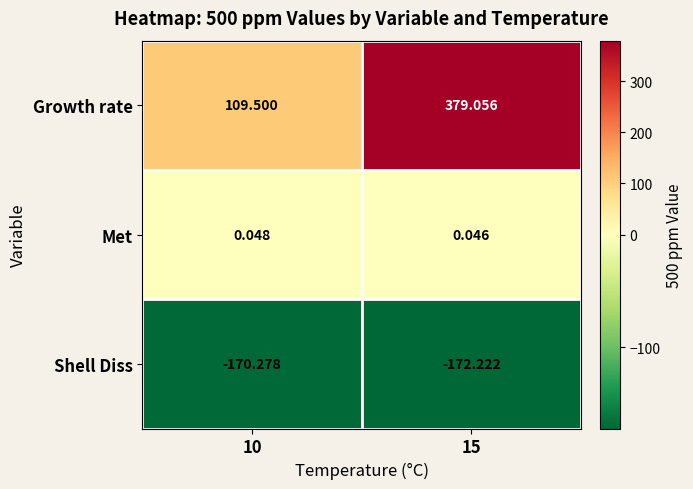

Which series changed the most between 10 and 15?

Growth rate